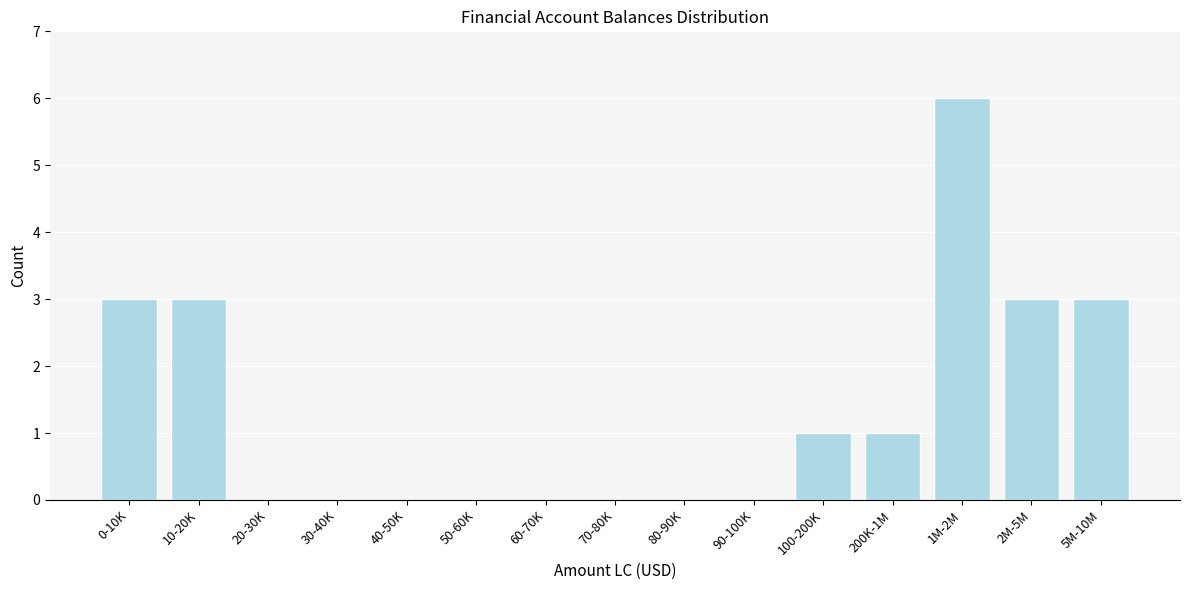

Reading left to right, transcribe all the data shown in this chart.

0-10K=3	10-20K=3	20-30K=0	30-40K=0	40-50K=0	50-60K=0	60-70K=0	70-80K=0	80-90K=0	90-100K=0	100-200K=1	200K-1M=1	1M-2M=6	2M-5M=3	5M-10M=3